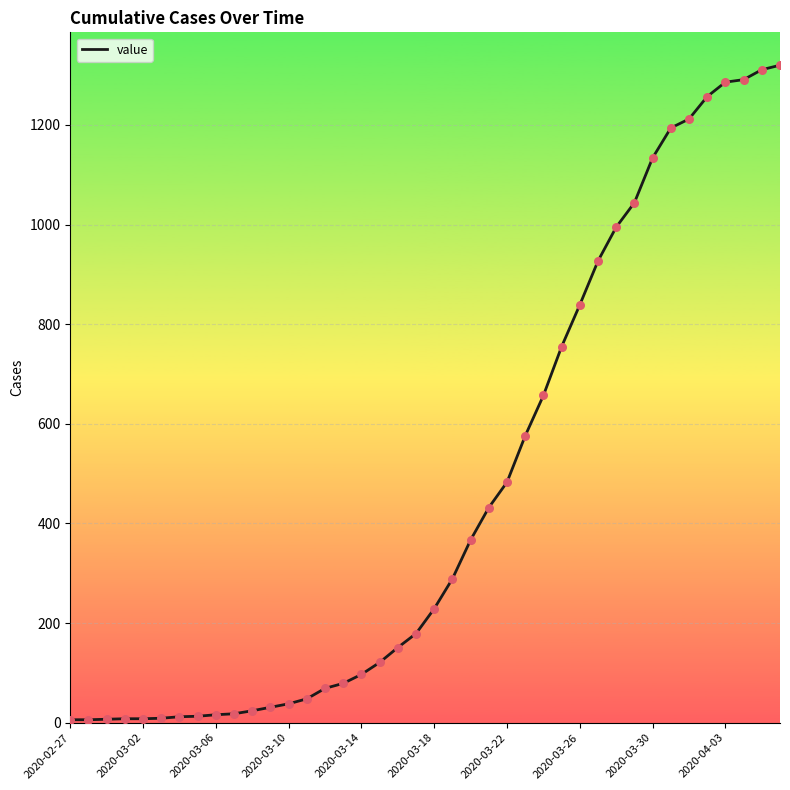

What is the difference between the maximum and minimum values?

1314